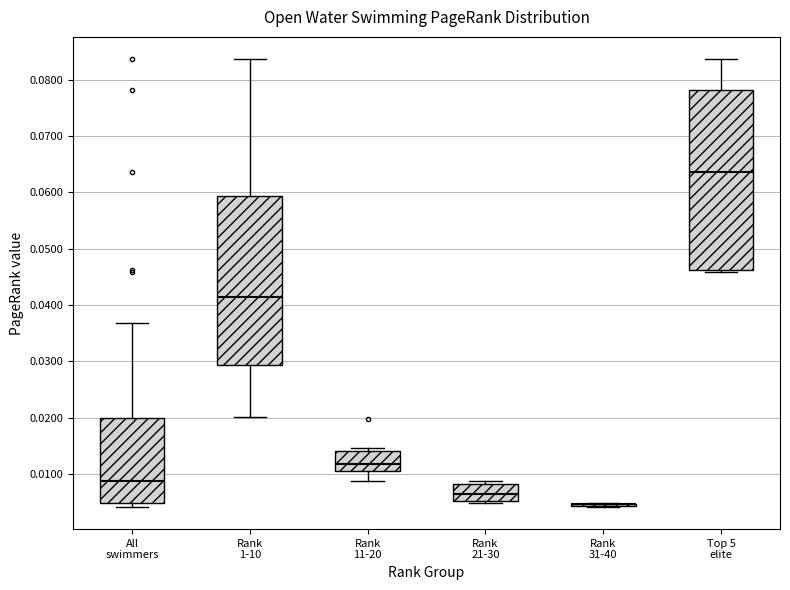

Reading left to right, transcribe this box plot: for each box, give where its median line is, the range the box spans, and where its two whiskers end, as read against the y-axis. The values are not printed on the chart, so give them approximately, as read against the axis.

All swimmers: median 0.009, box 0.005 to 0.020, whiskers 0.004 to 0.037
Rank 1-10: median 0.041, box 0.029 to 0.059, whiskers 0.020 to 0.084
Rank 11-20: median 0.012, box 0.011 to 0.014, whiskers 0.009 to 0.015
Rank 21-30: median 0.007, box 0.005 to 0.008, whiskers 0.005 (just below the box's lower edge) to 0.009
Rank 31-40: box collapsed to a line at 0.005, whiskers 0.004 to 0.005
Top 5 elite: median 0.064, box 0.046 to 0.078, whiskers 0.046 (just below the box's lower edge) to 0.084